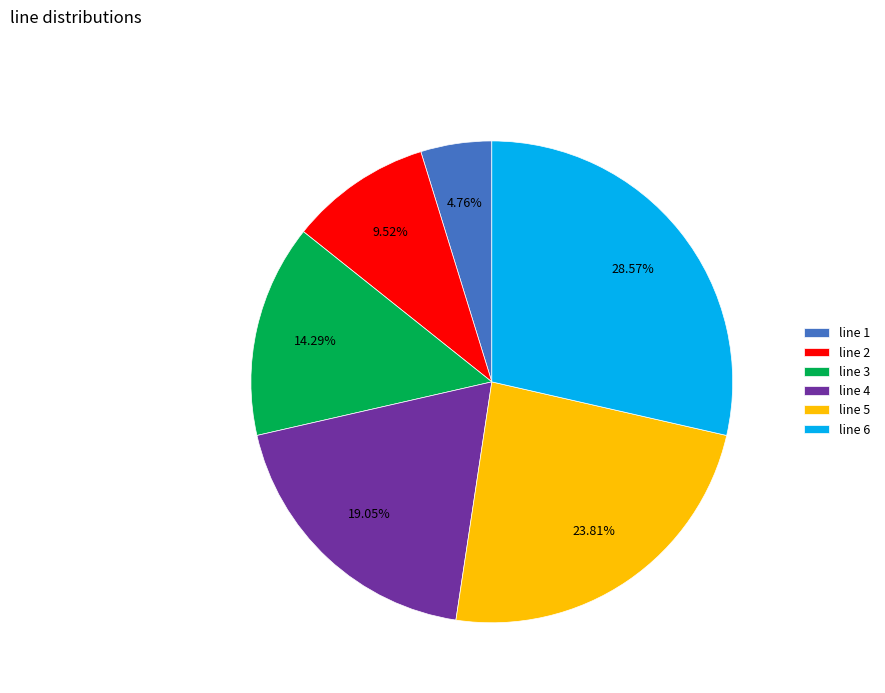

Count the number of slices in the pie.

6